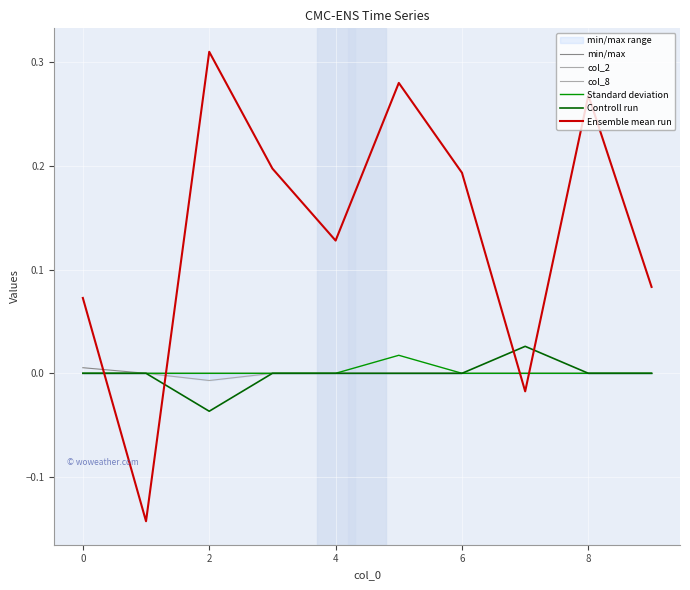

The Controll run series shows 0.0 at 0. True or false?

True